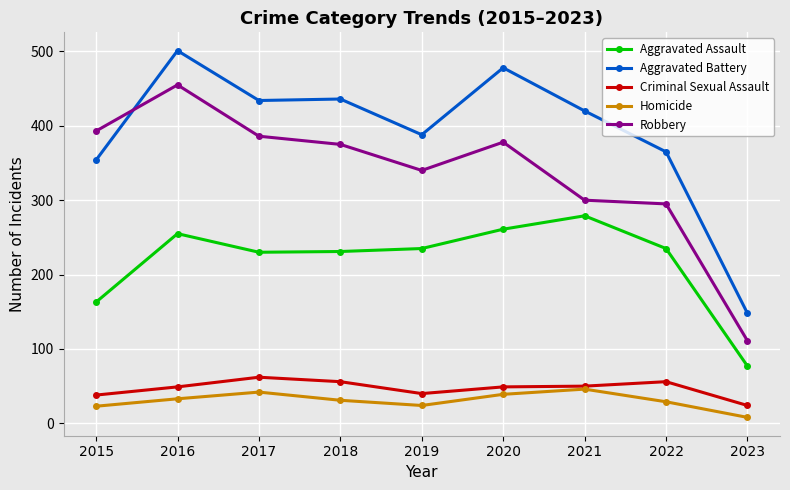

At which category is the sum across all series the highest?

2016